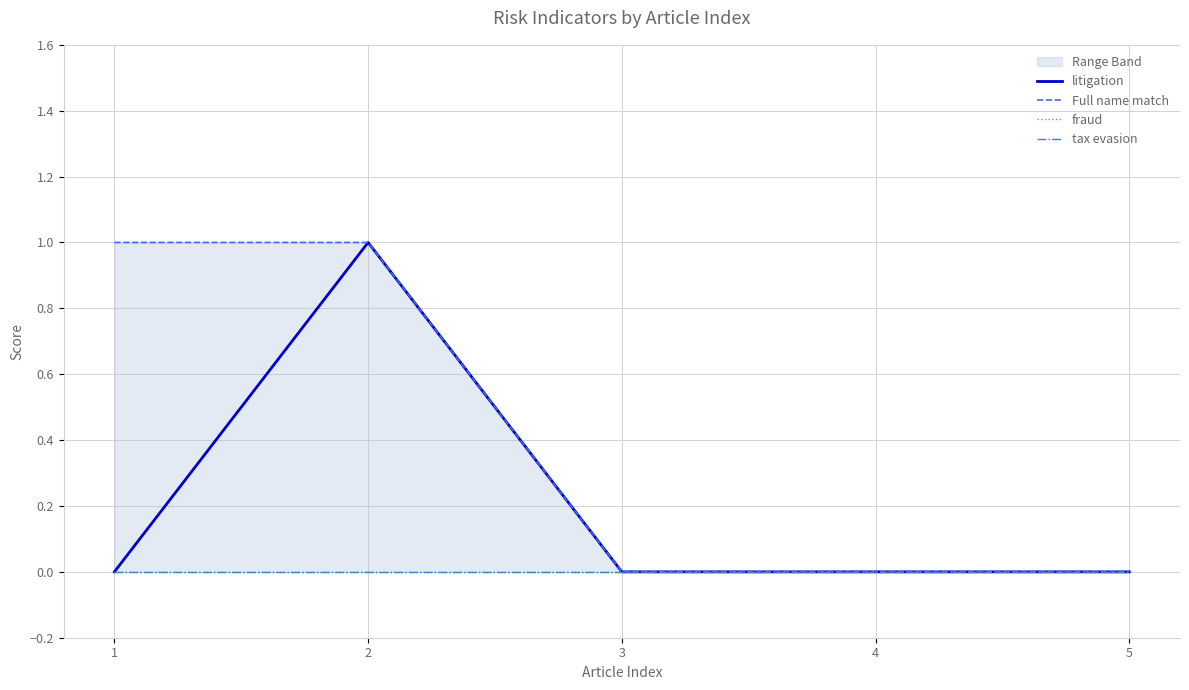

Reading right to left, extract all data points from this chart.

litigation: 5=0	4=0	3=0	2=1	1=0
Full name match: 5=0	4=0	3=0	2=1	1=1
fraud: 5=0	4=0	3=0	2=0	1=0
tax evasion: 5=0	4=0	3=0	2=0	1=0